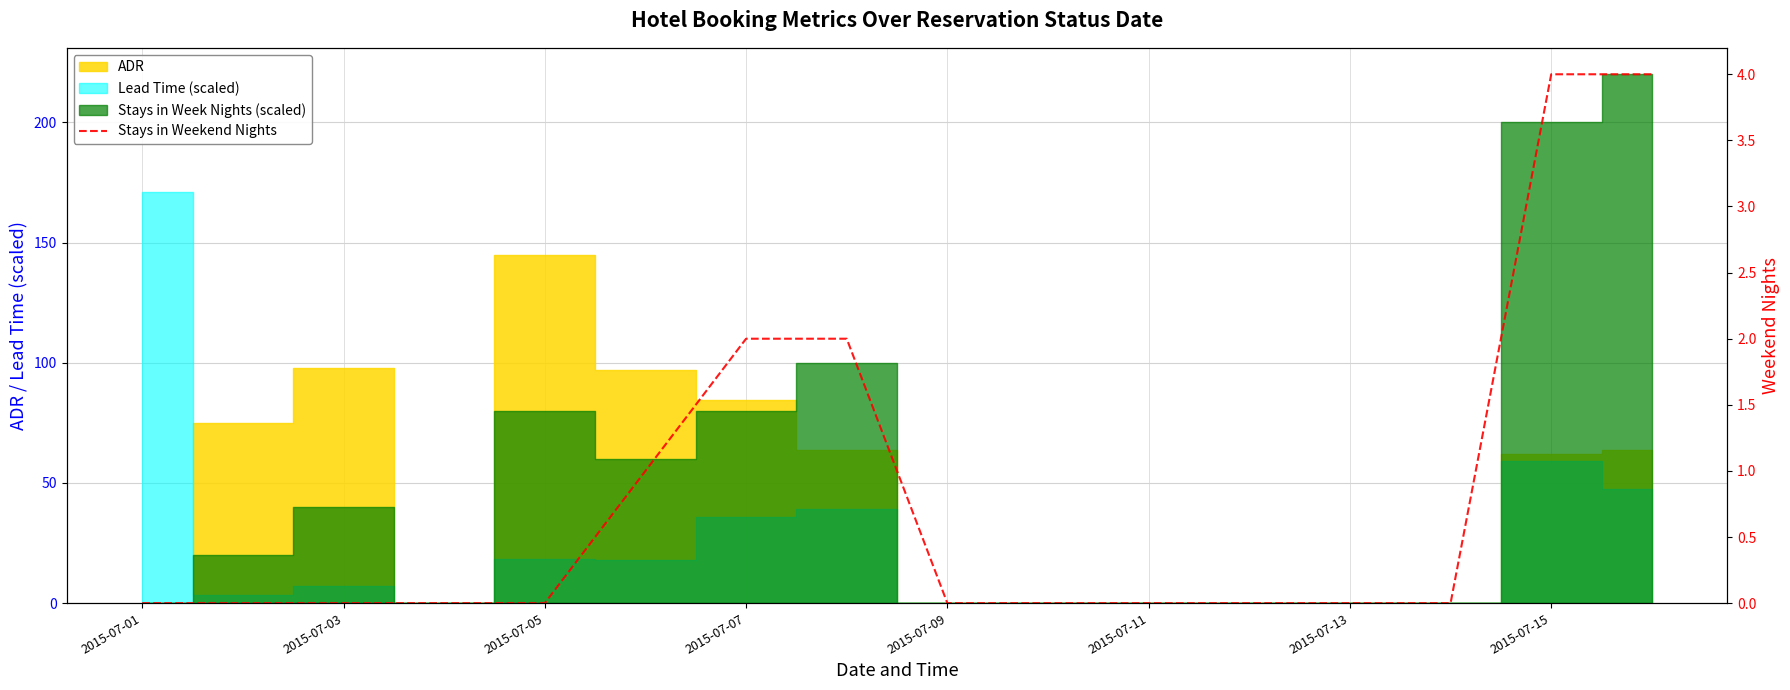

Does the chart display data point markers on the line(s)?

No